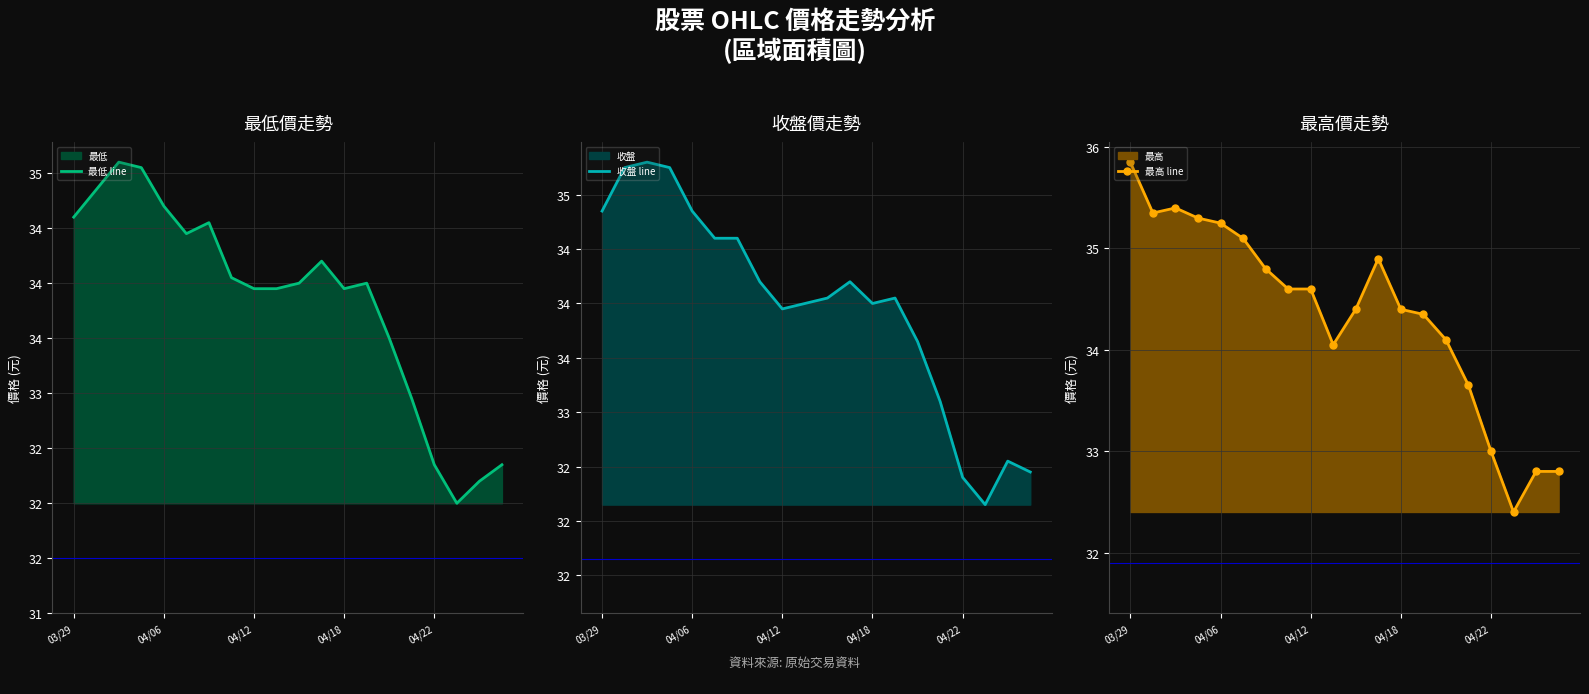

True or false: 最低 line and 收盤 line intersect in this chart.

False